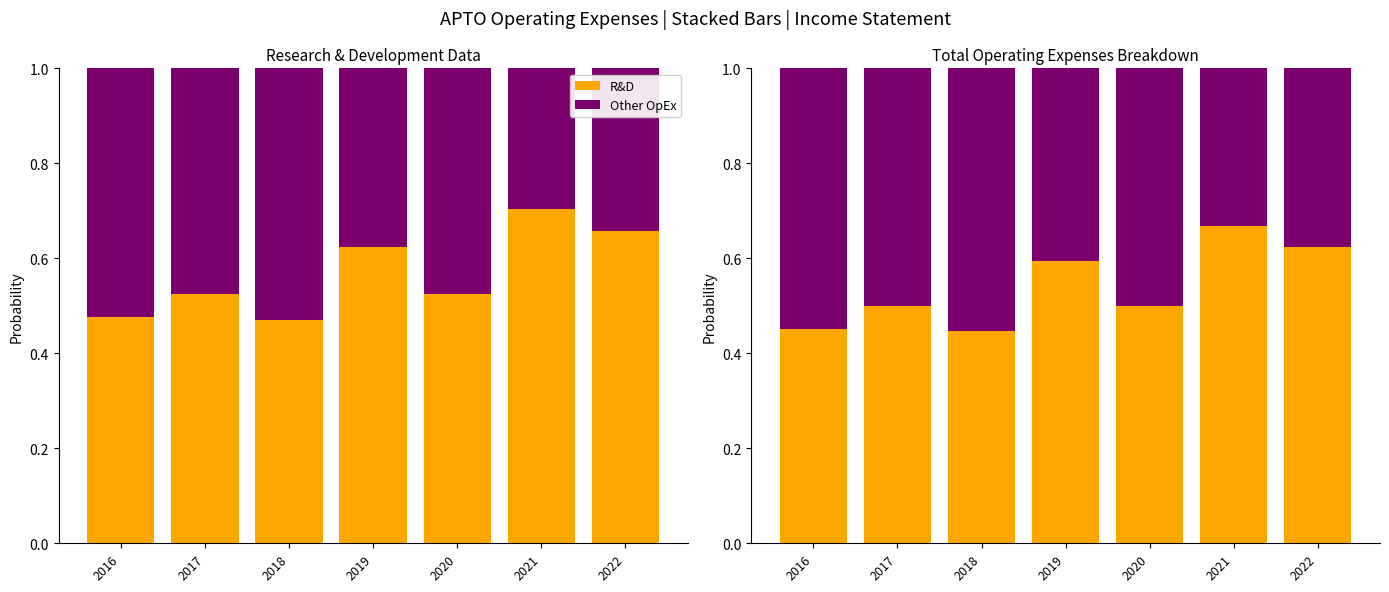

Rank the series at 2016 from highest to lowest value.

Other OpEx, R&D